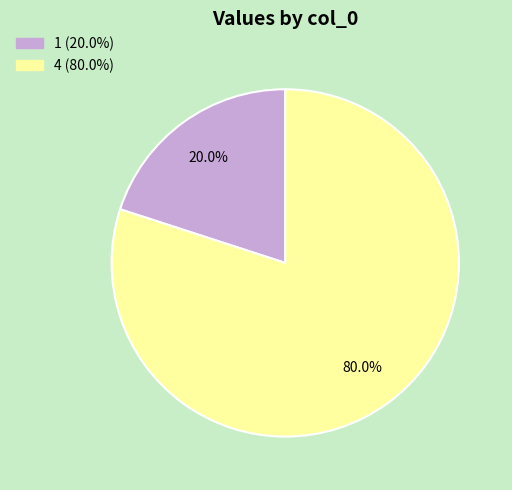

What percentage do 4 and 1 together represent?

100.0%